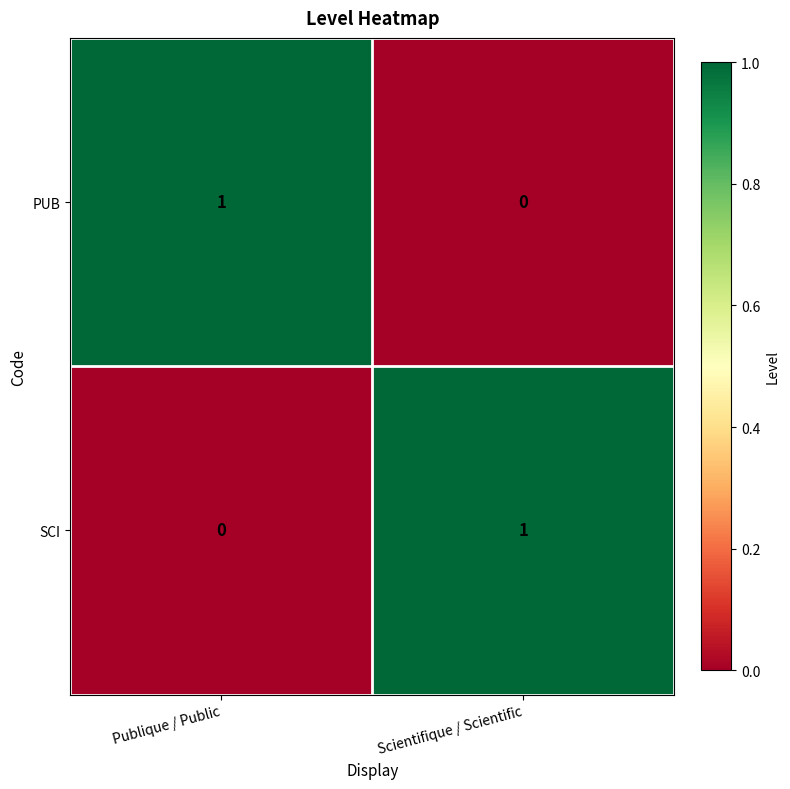

True or false: PUB has a value of 2 at Publique / Public.

False